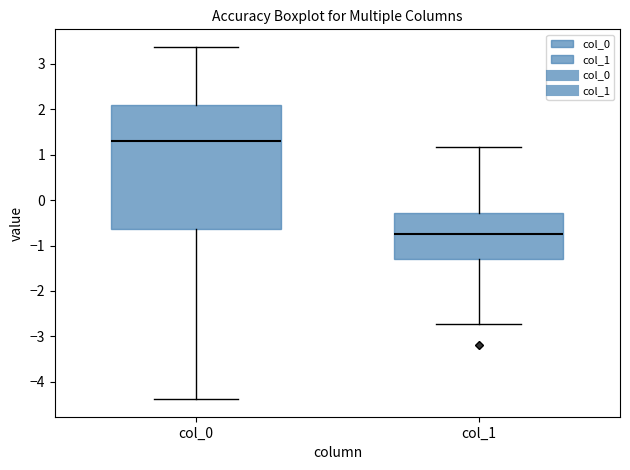

Which box's median line is the highest?

col_0